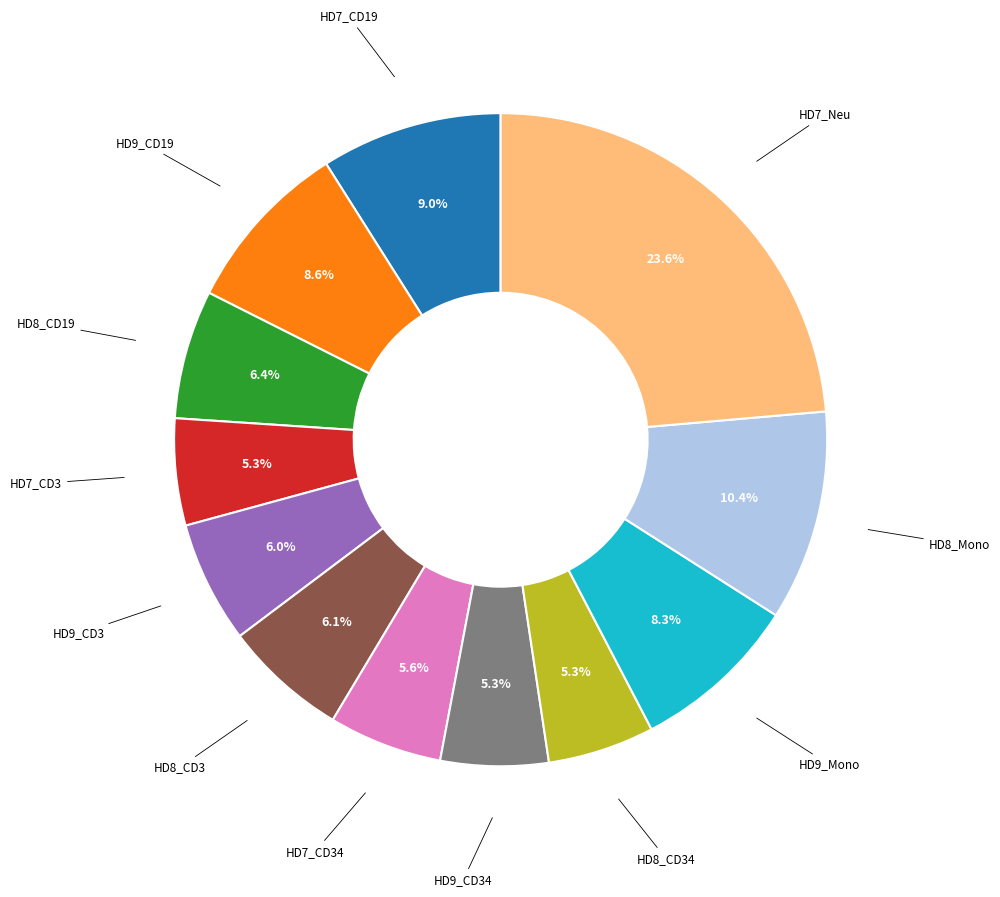

Is there any slice that represents more than half of the pie?

No